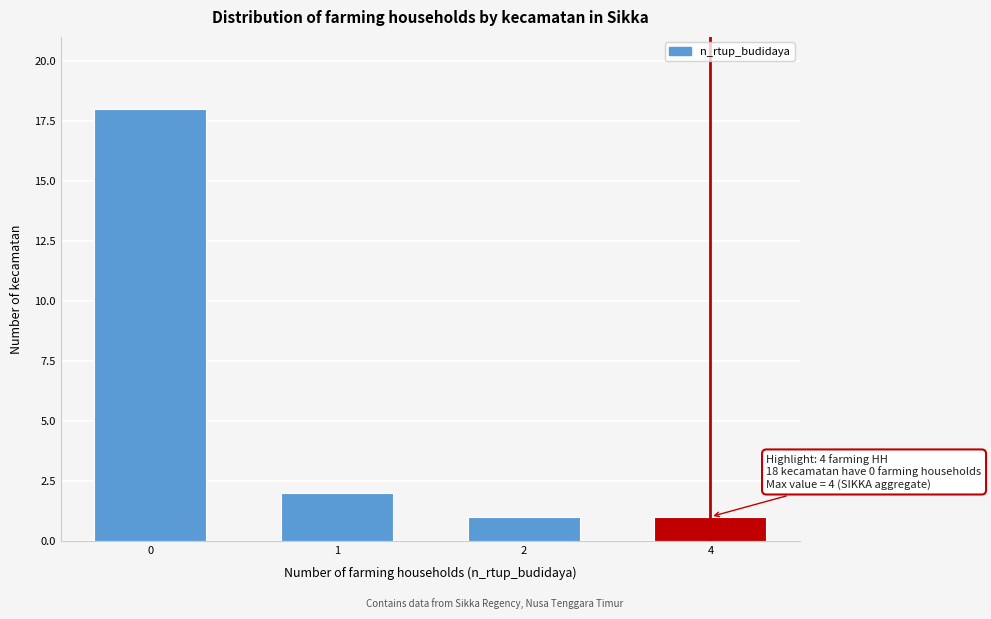

Reading left to right, what are all the values shown in this chart?

18	2	1	1